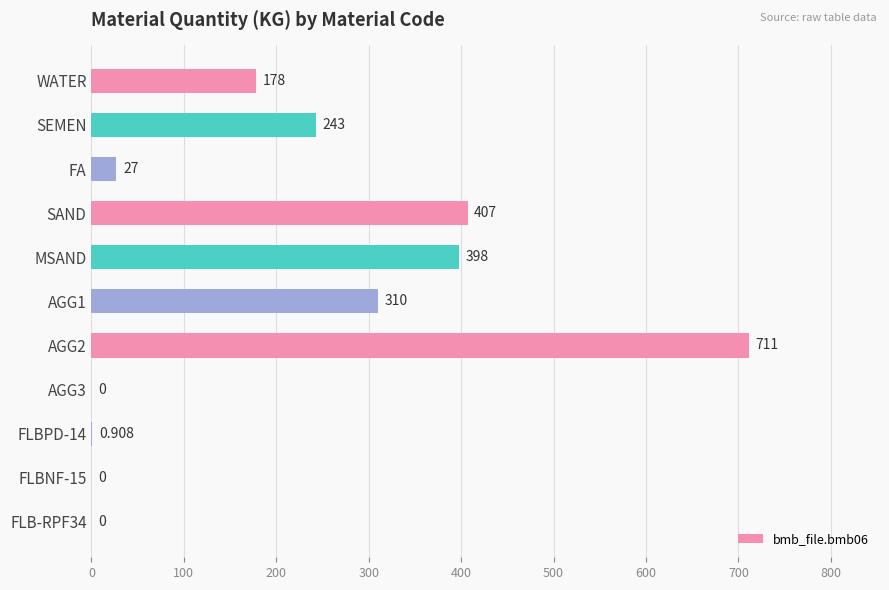

Which has a higher value, FLB-RPF34 or WATER?

WATER